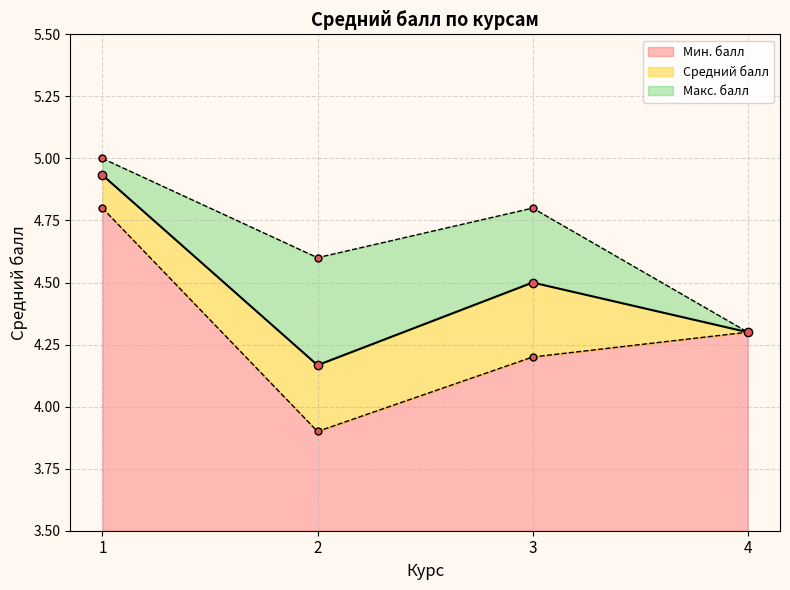

How many data points in Мин. балл are less than 4?

1